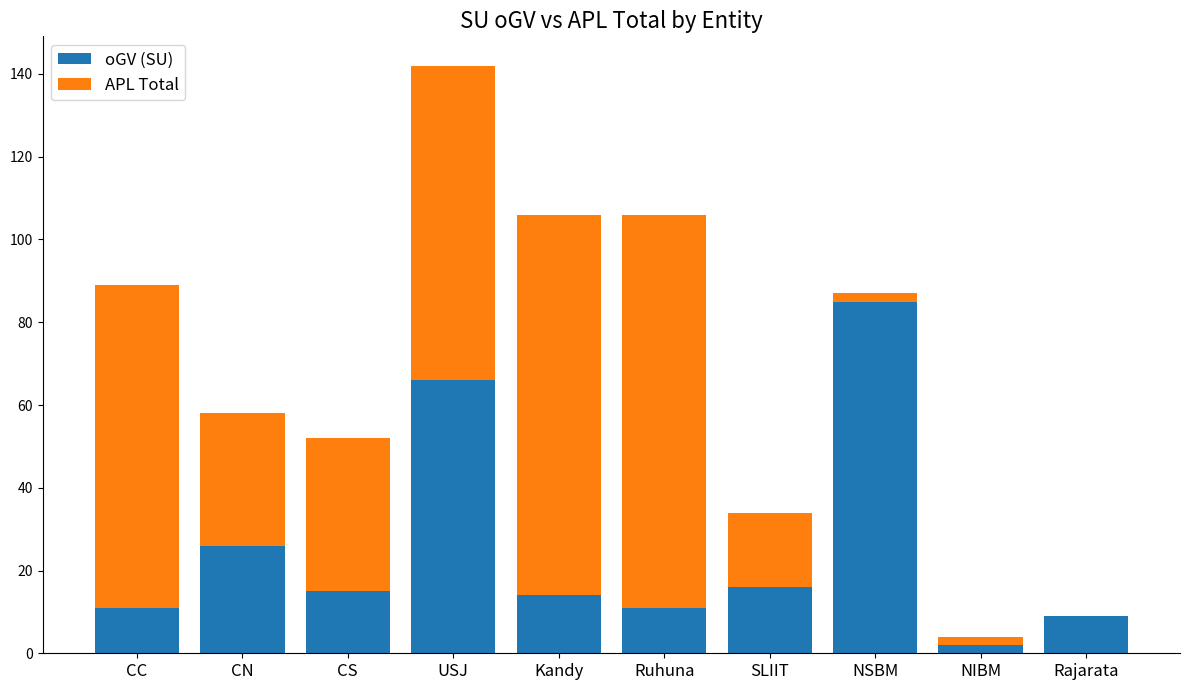

What are all the series names shown in the legend?

oGV (SU), APL Total